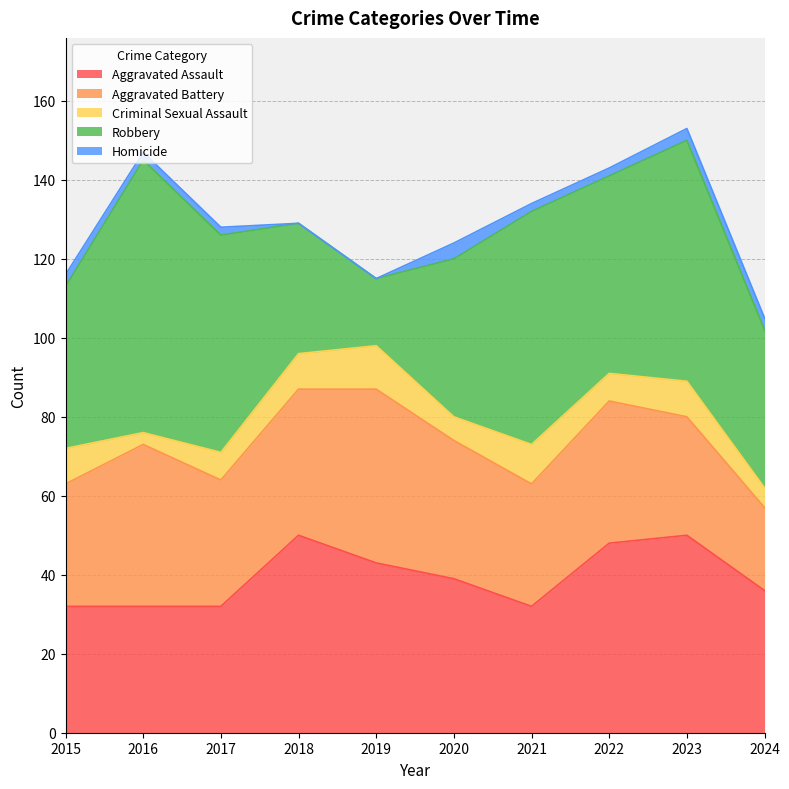

What is the value of the Criminal Sexual Assault point at the 8th from the left?

7